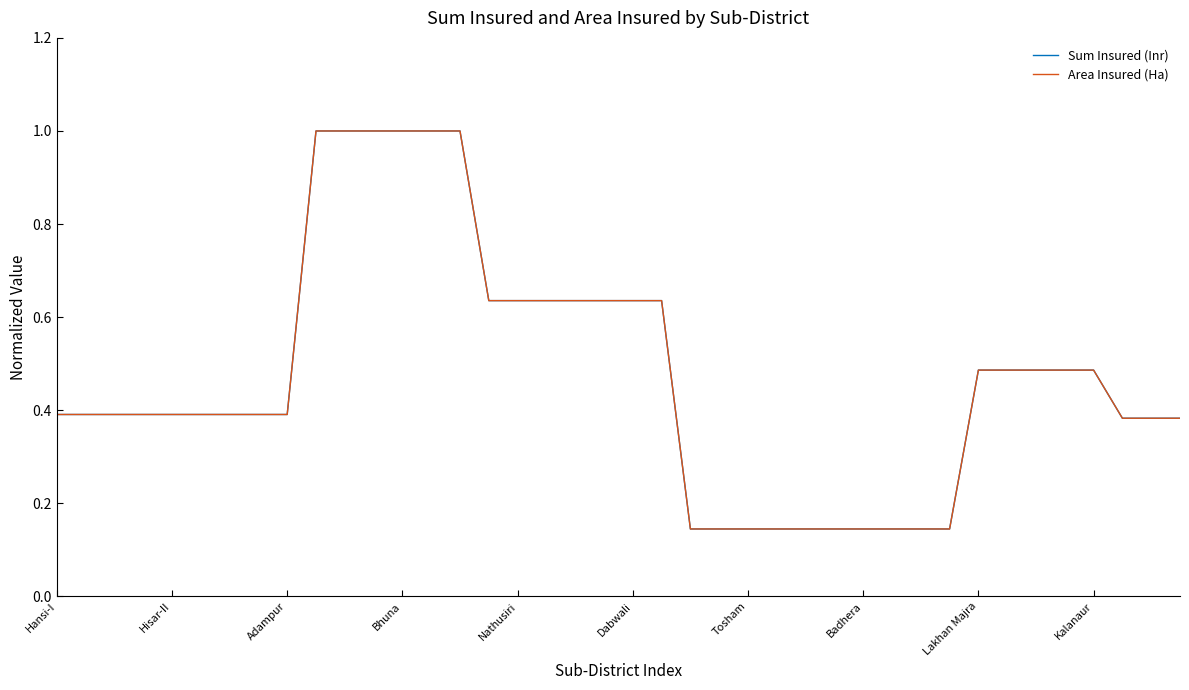

Which series has the widest spread of values?

Sum Insured (Inr)